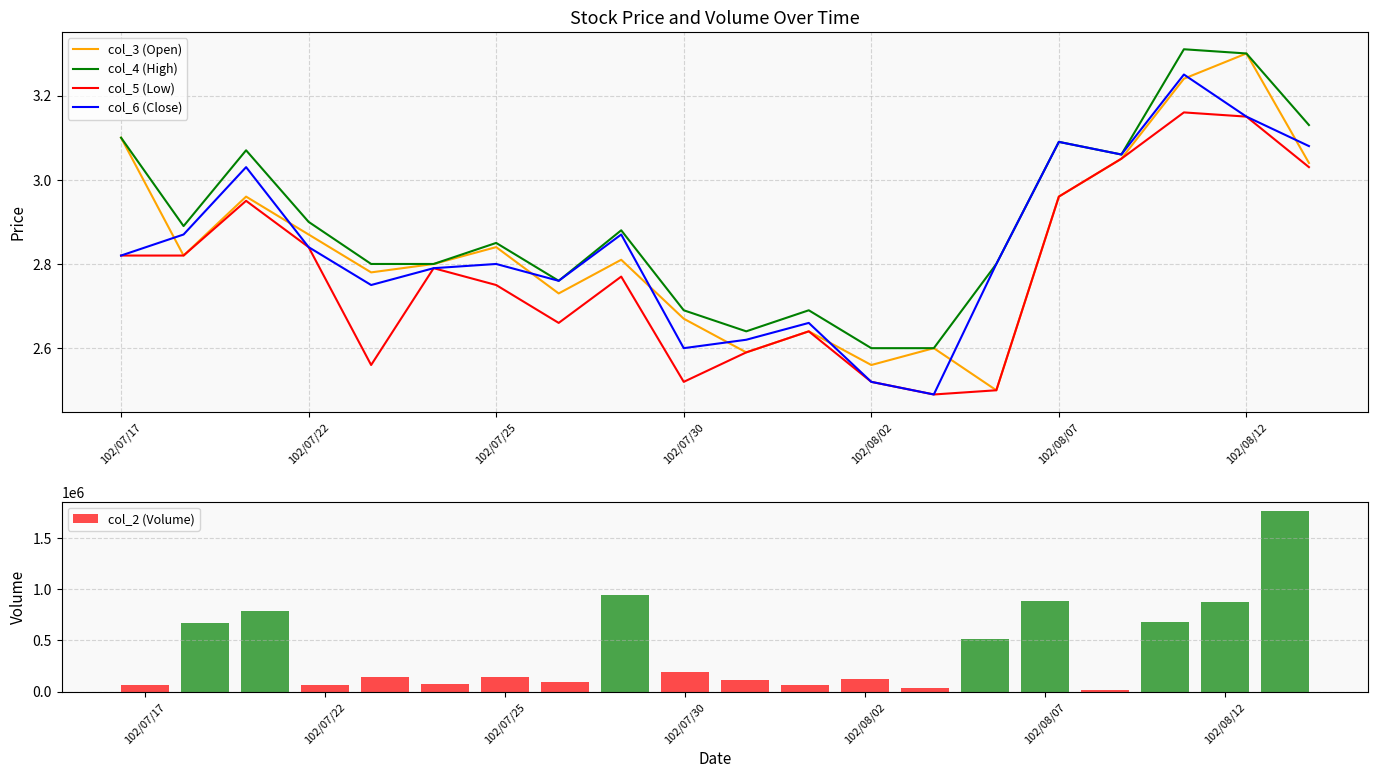

What is the approximate value of col_2 (Volume) at 102/07/25?

140530